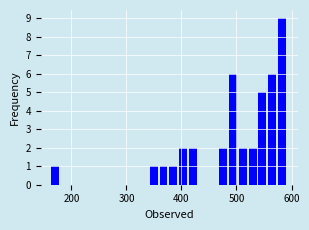

Around what value on the x-axis is the tallest bar? Give the approximate position of its centre, as read against the axis.

580